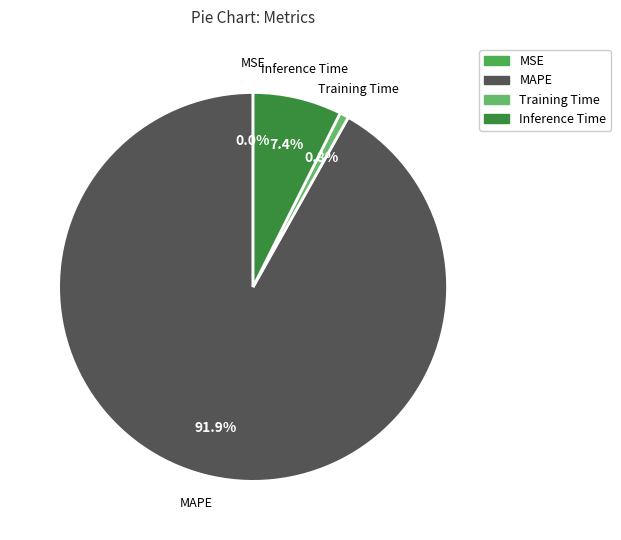

Which category has the biggest portion of the pie?

MAPE